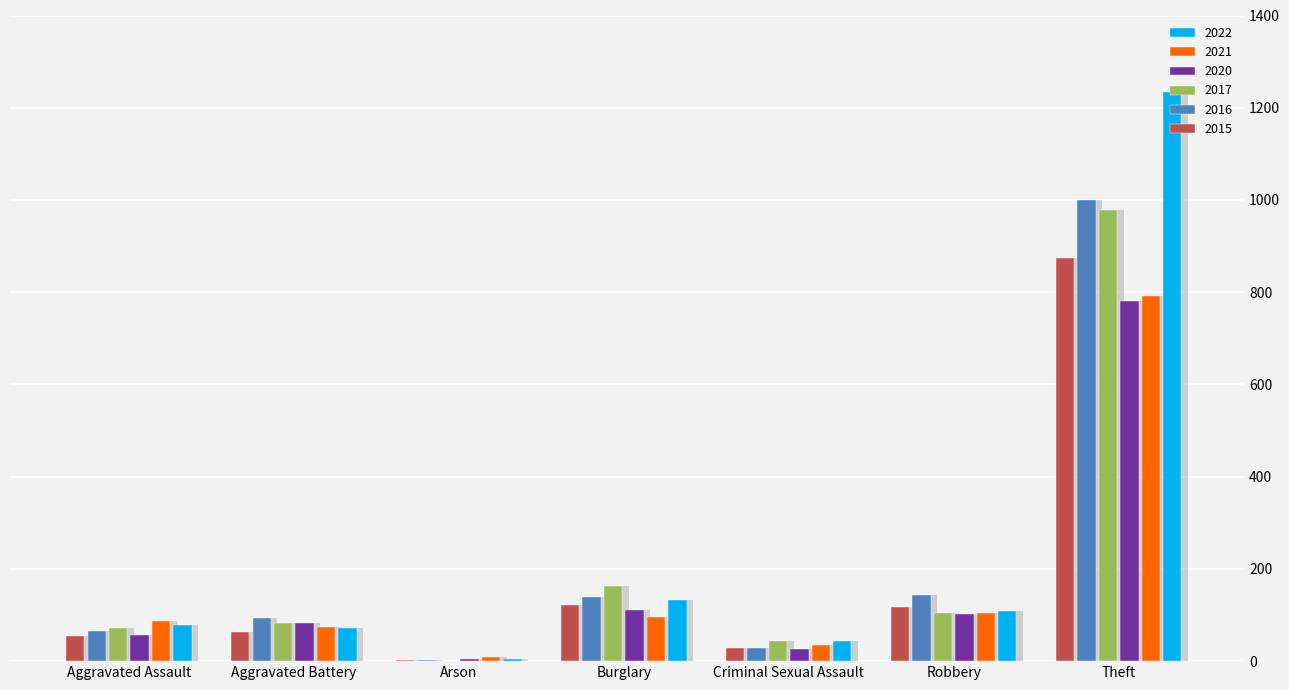

How many values in the 2022 series are below 78?

3